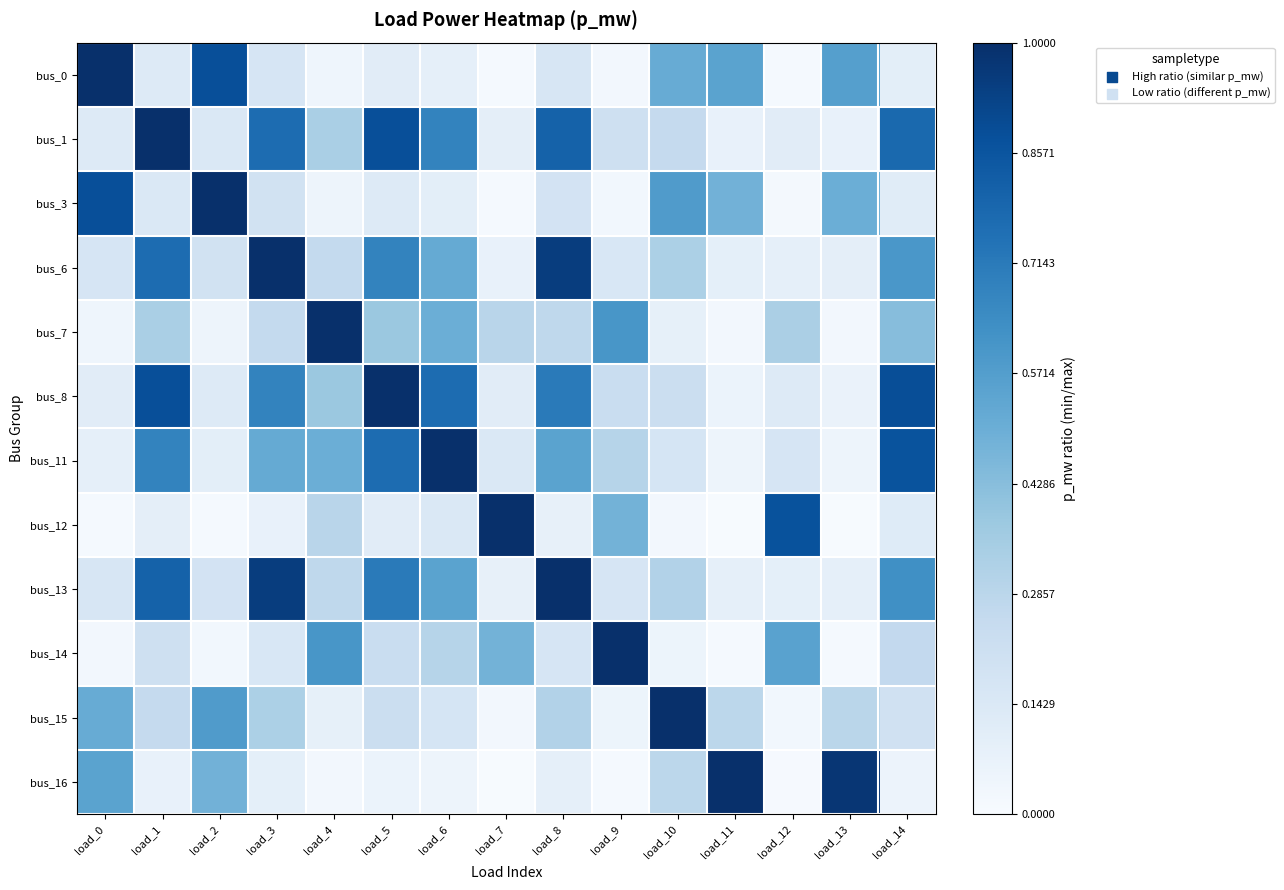

At how many categories does at least one series exceed 0?

15